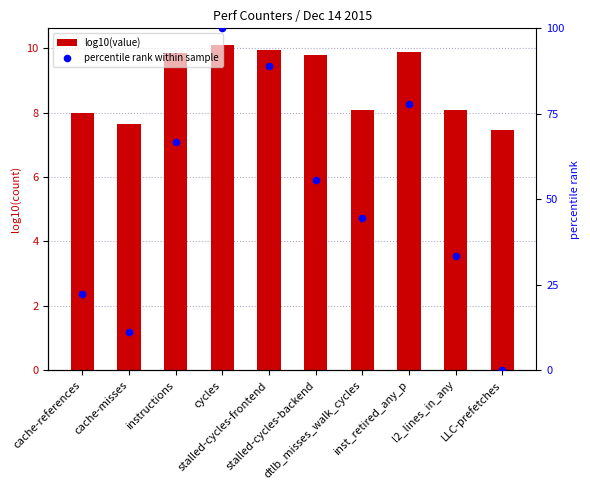

What are all the series names shown in the legend?

log10(value), percentile rank within sample